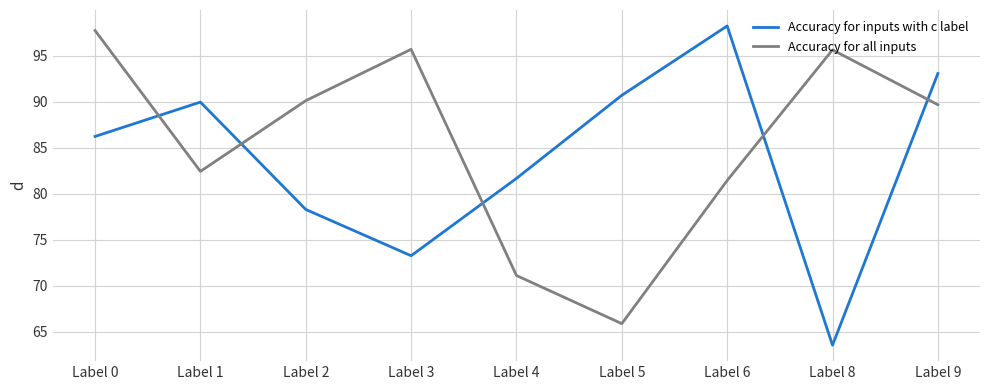

Is this an area chart (filled region under the line)?

No